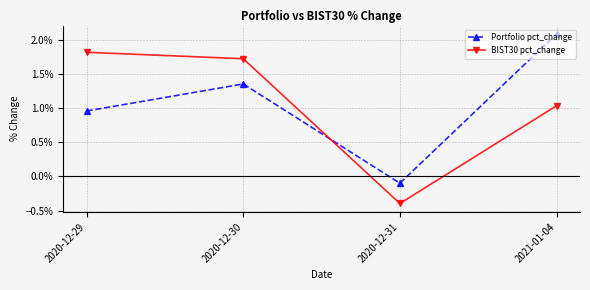

How many interior local valleys does the Portfolio pct_change series have?

1